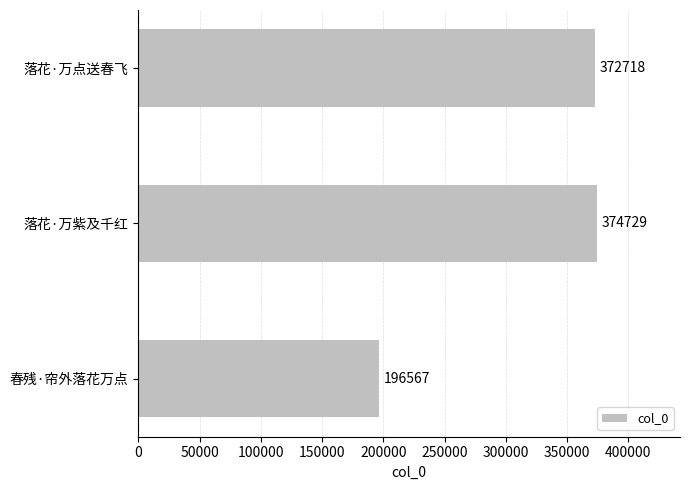

What is the sum of all values?

944014